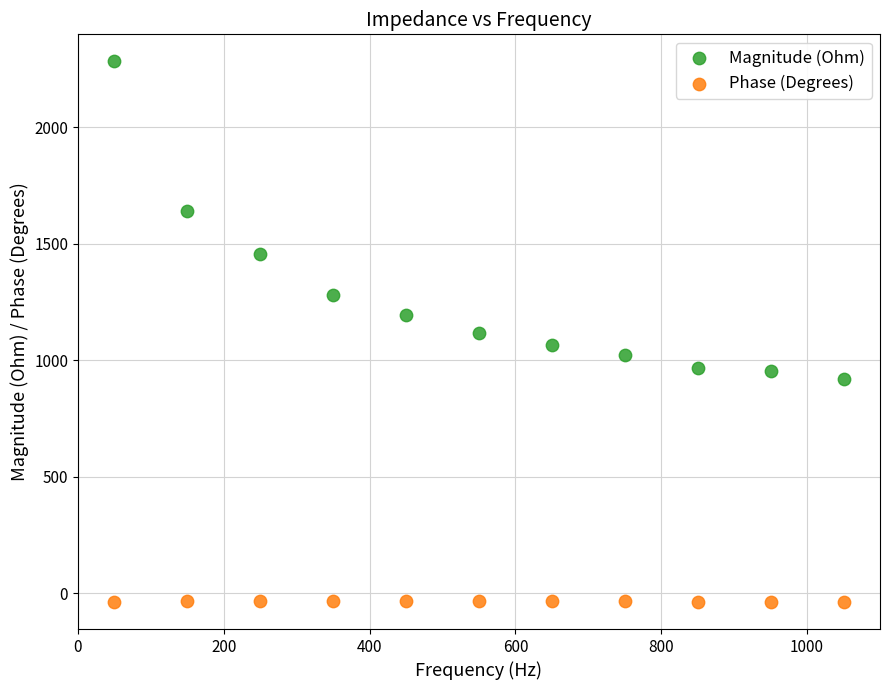

What are all the series names shown in the legend?

Magnitude (Ohm), Phase (Degrees)